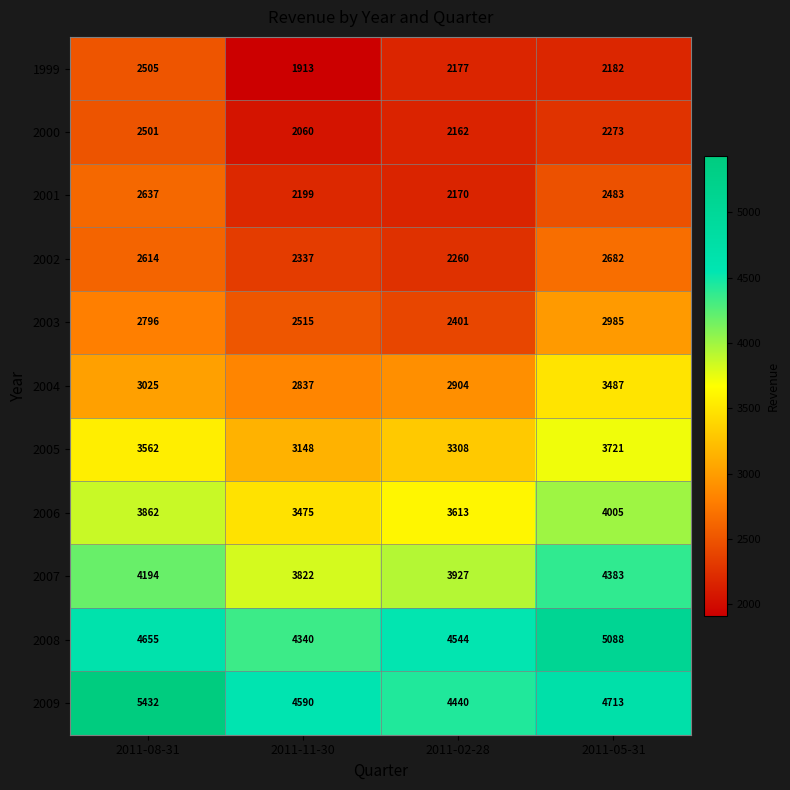

At which label does 2009 first exceed 4713?

2011-08-31